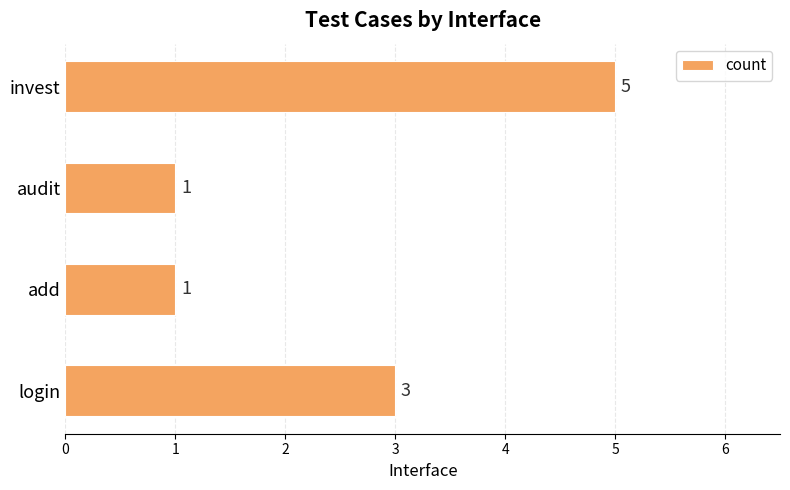

True or false: the data shows 2 at audit.

False